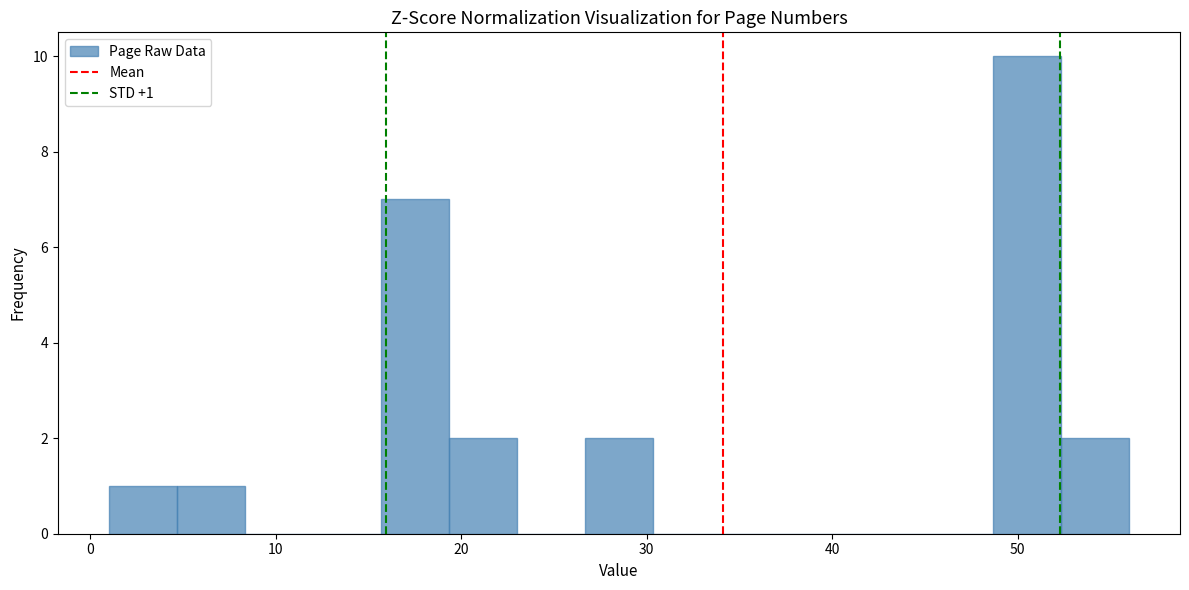

Around what value on the x-axis is the tallest bar? Give the approximate position of its centre, as read against the axis.

51